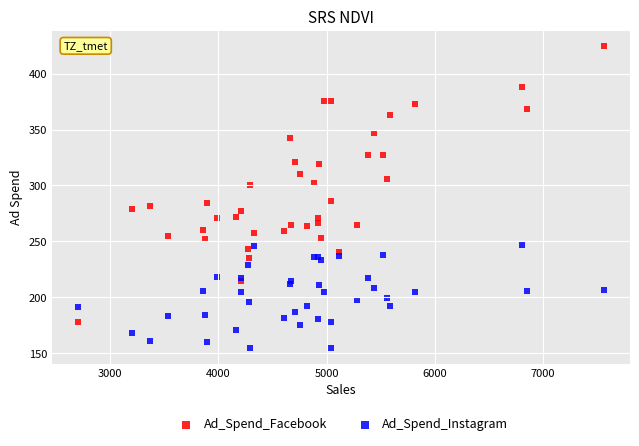

What are all the series names shown in the legend?

Ad_Spend_Facebook, Ad_Spend_Instagram